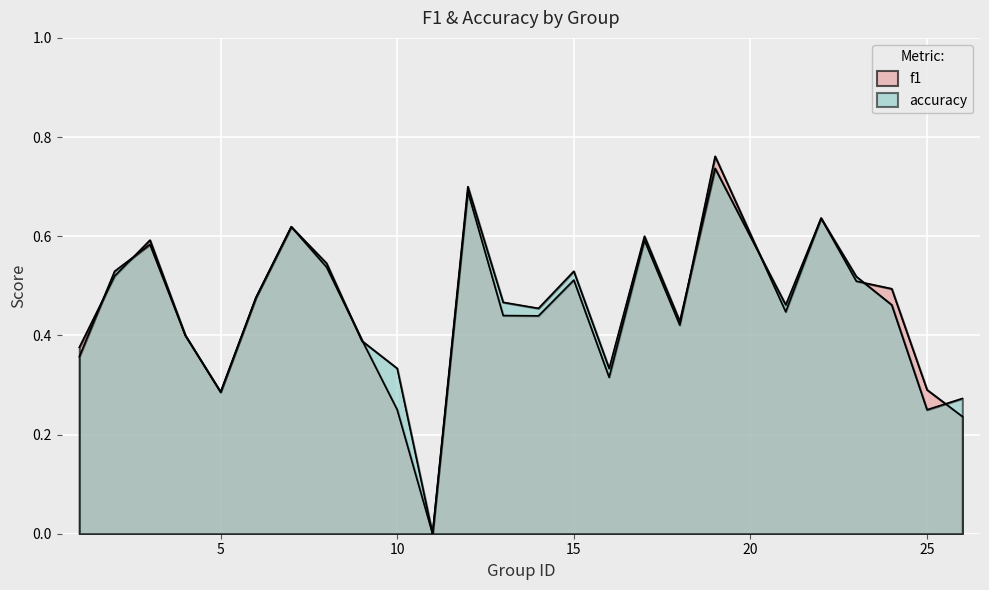

What is the value of the accuracy point at the 1st from the left?

0.4